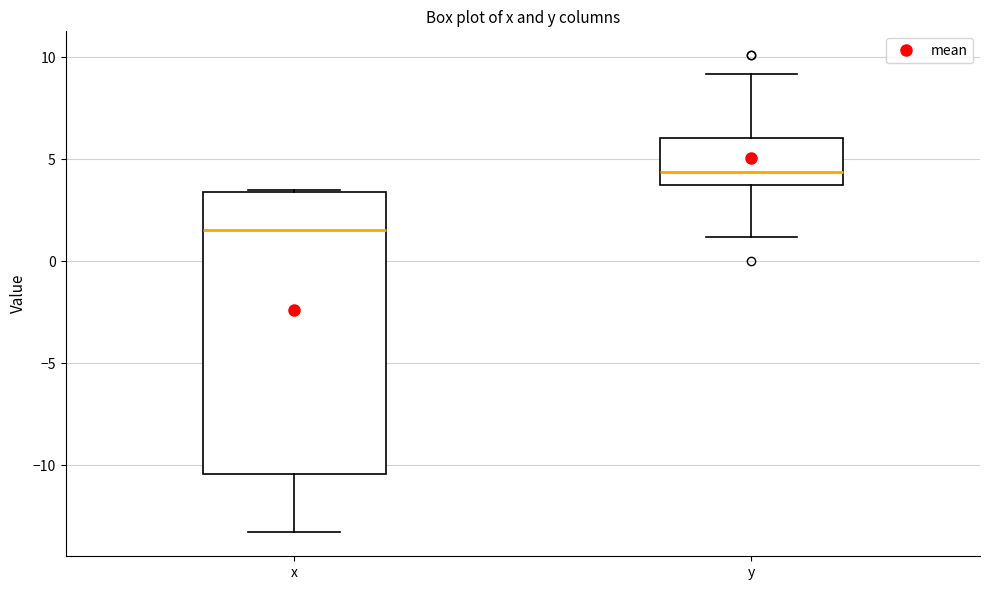

Where is the upper edge of the box for y on the y-axis? The values are not printed on the chart, so give them approximately, as read against the axis.

6.0